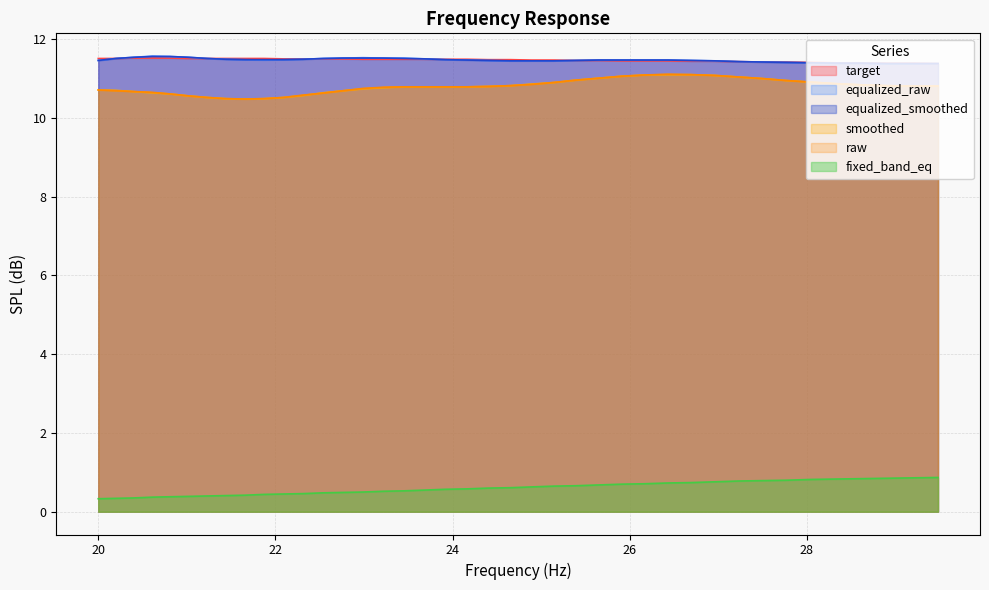

What is the maximum value for smoothed?

11.1